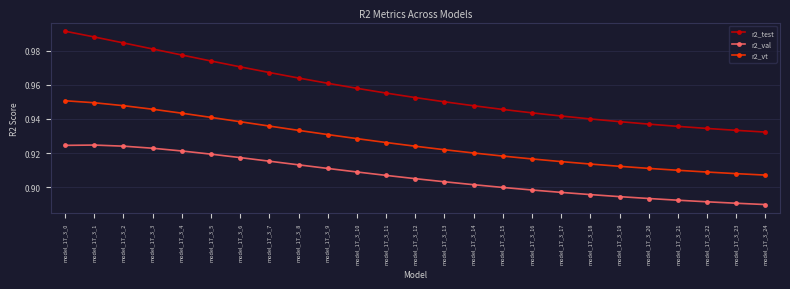

What is the difference between the second highest and second lowest values in the r2_test series?

0.1